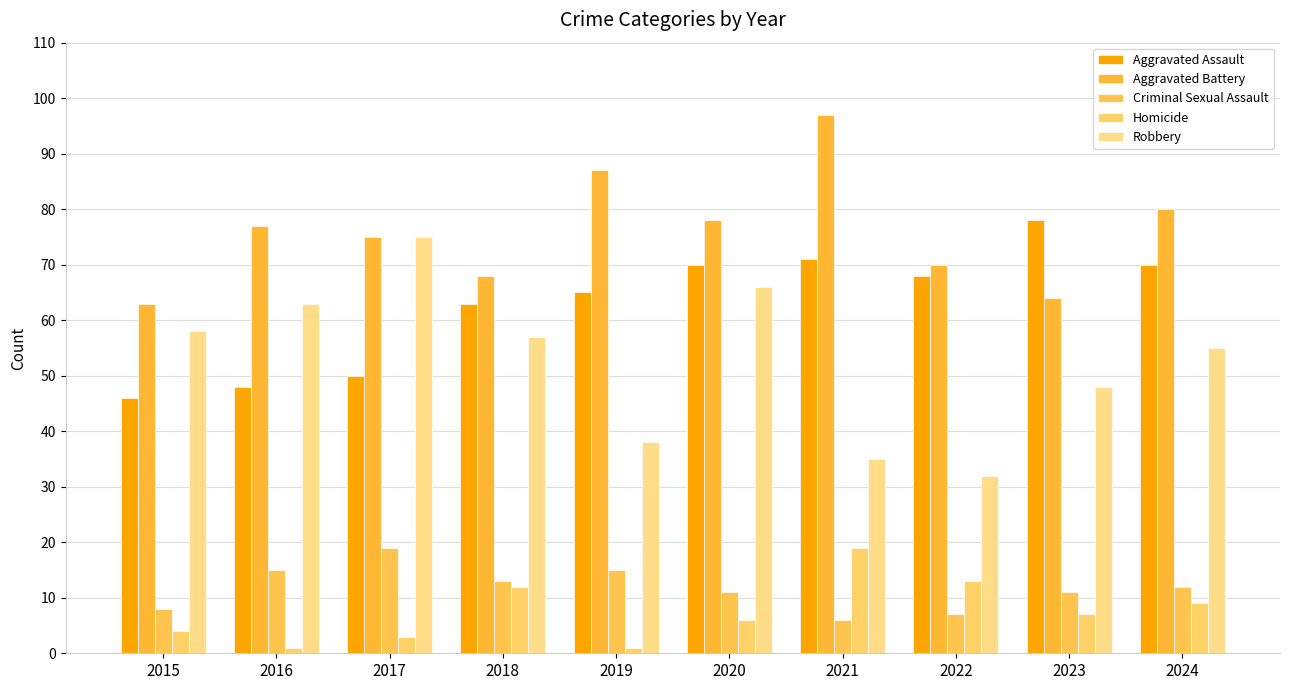

Is it true that Aggravated Battery equals 80 at 2024?

True